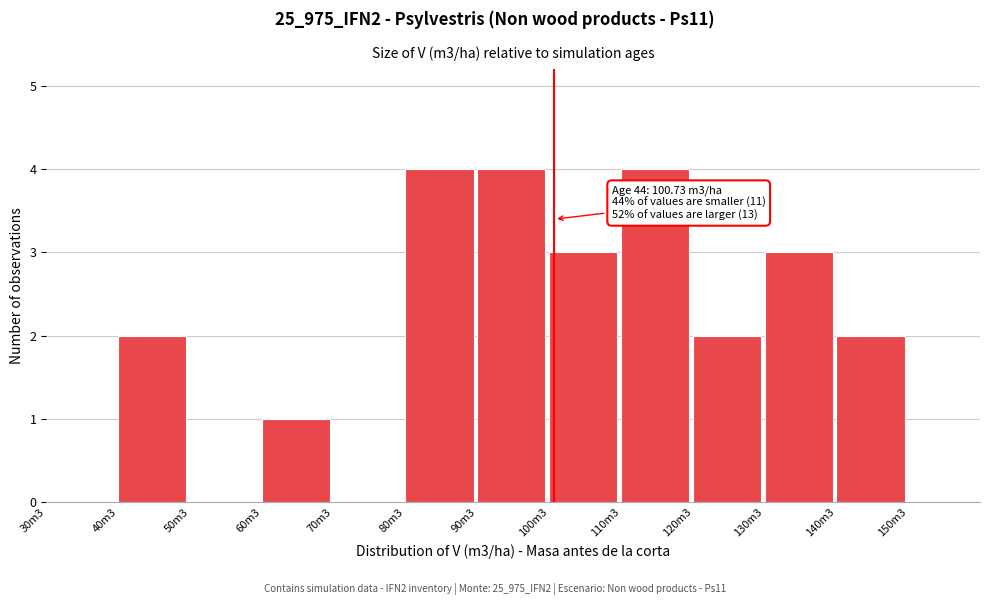

Reading left to right, extract all data points from this chart.

30m3=0	40m3=2	50m3=0	60m3=1	70m3=0	80m3=4	90m3=4	100m3=3	110m3=4	120m3=2	130m3=3	140m3=2	150m3=0